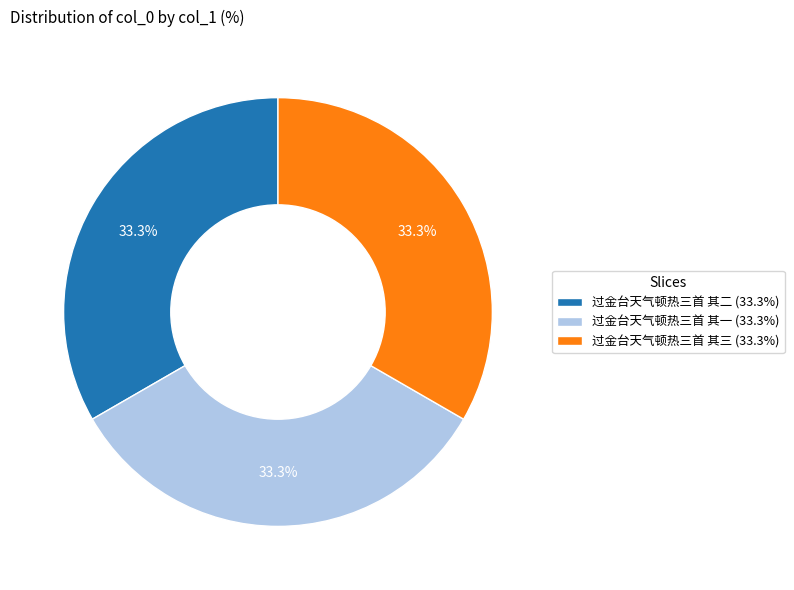

How much of the chart is everything except 过金台天气顿热三首 其二?

66.7%